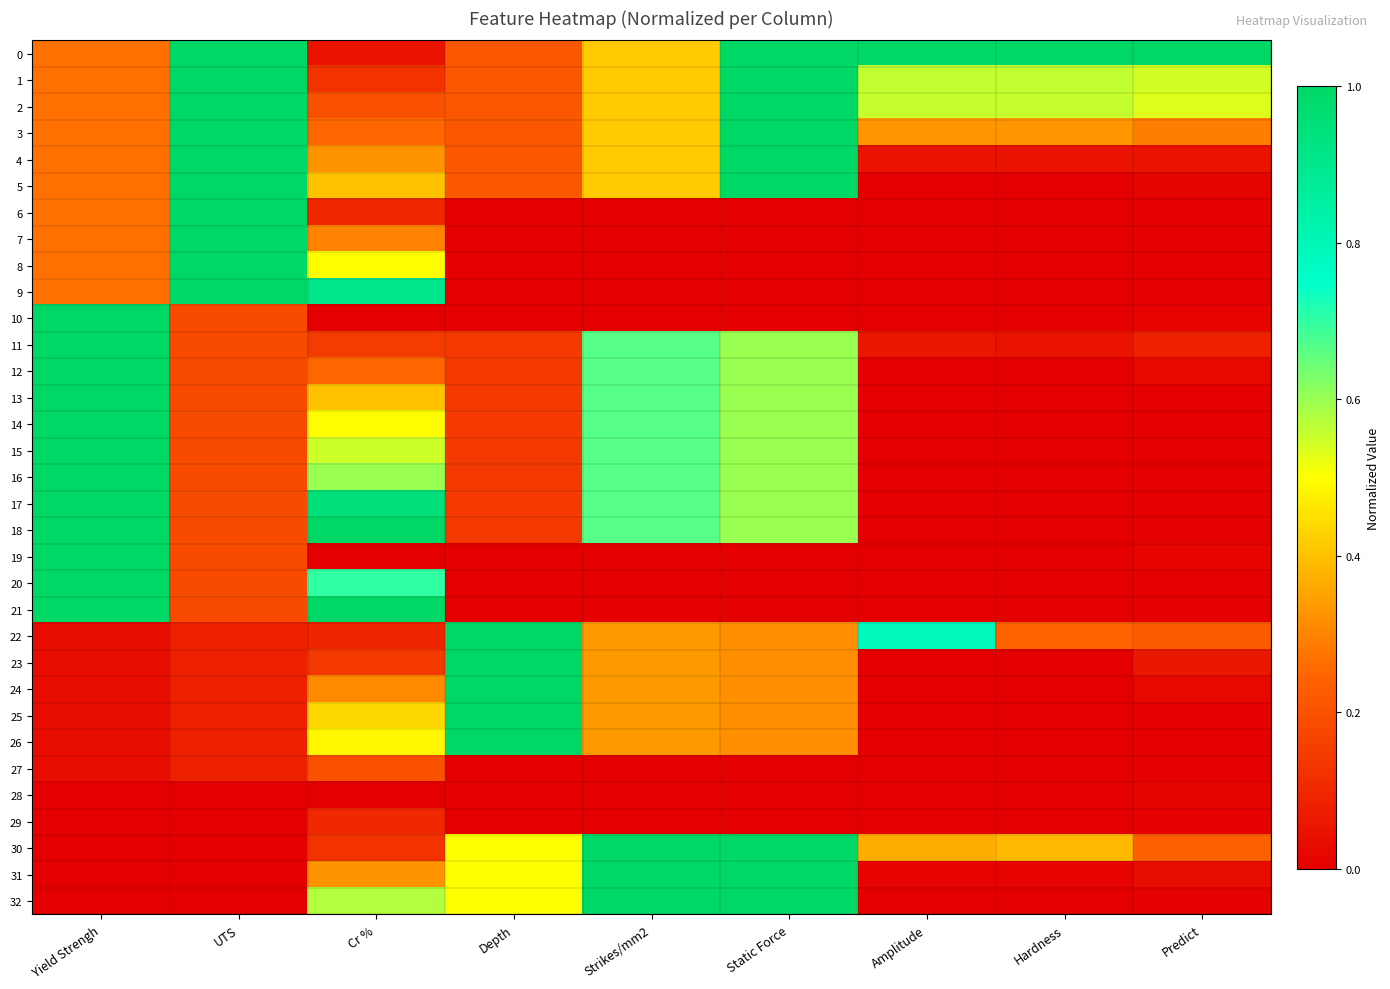

What is the difference between the highest and lowest values at Amplitude?

1.0